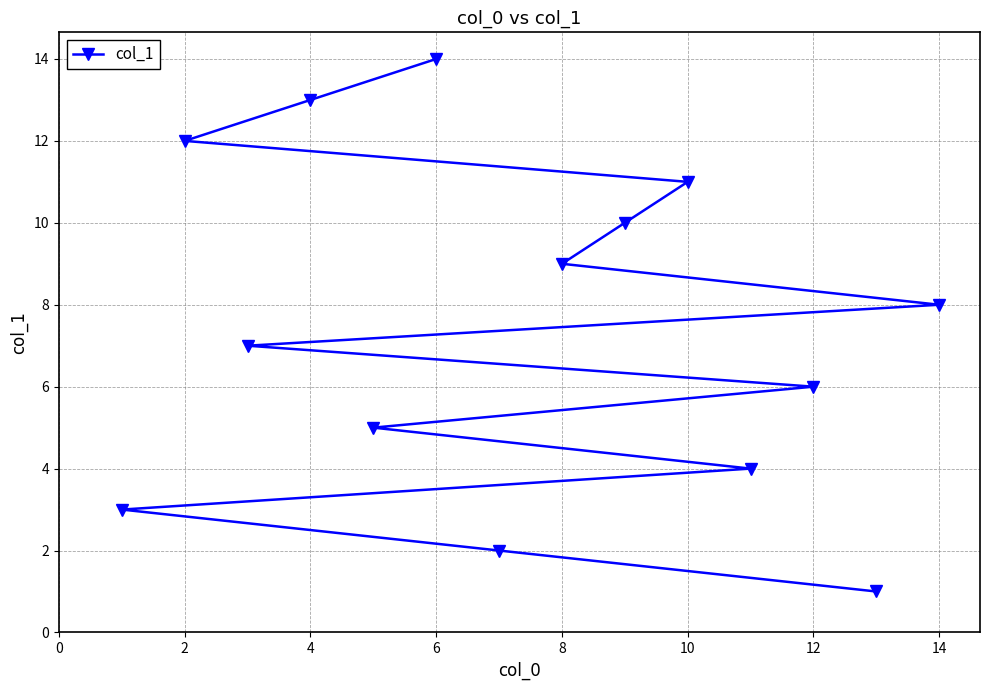

Is it true that the value at 4 is 13?

True